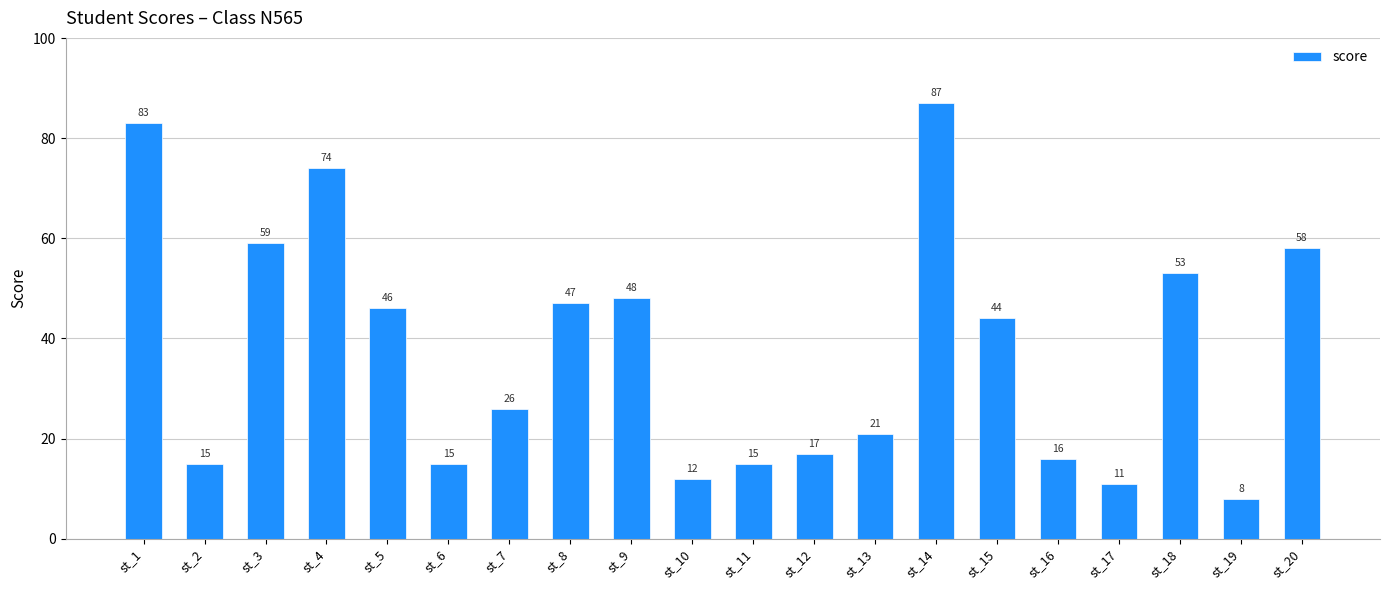

What is the value of the 8th bar from the left?

47